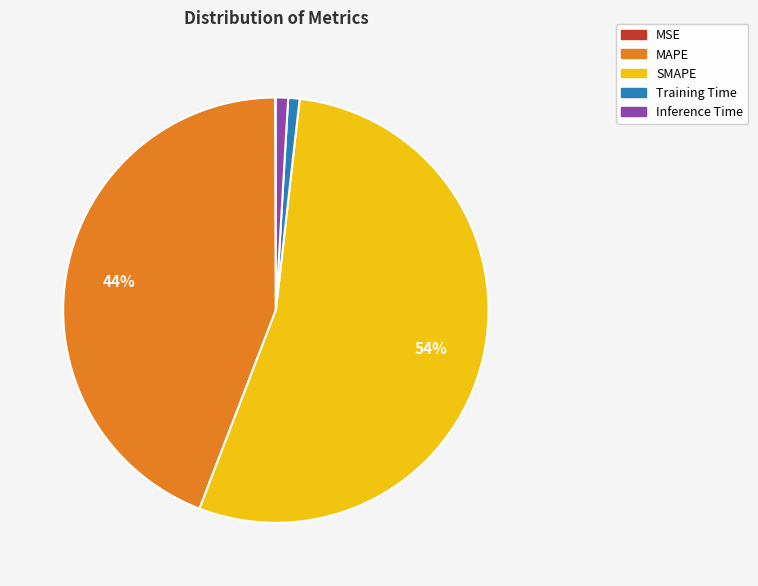

Is the sum of Training Time and MAPE greater than half?

No